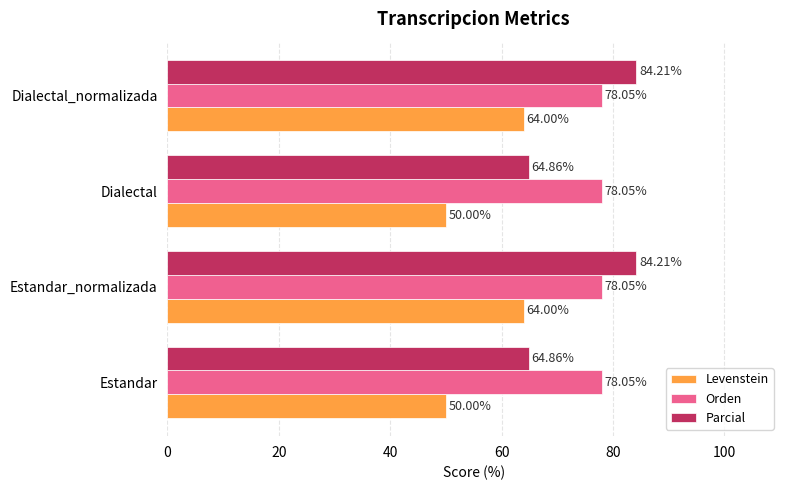

List the series in order of their overall mean, lowest first.

Levenstein, Parcial, Orden